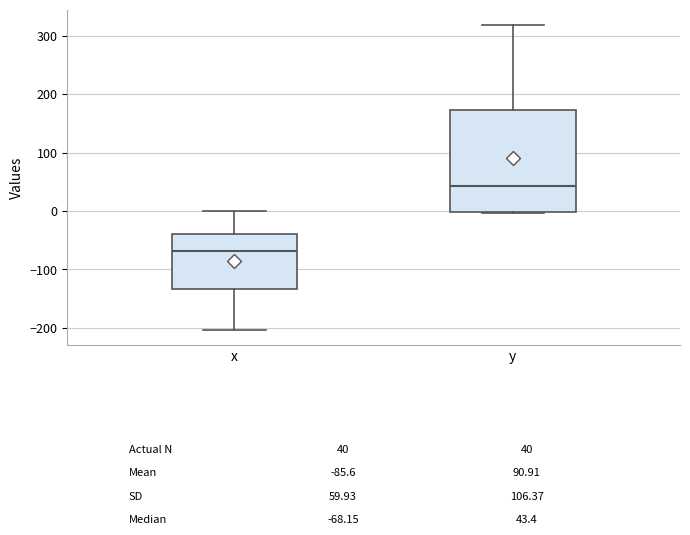

Comparing the boxes themselves (not the whiskers), which one is the tallest?

y